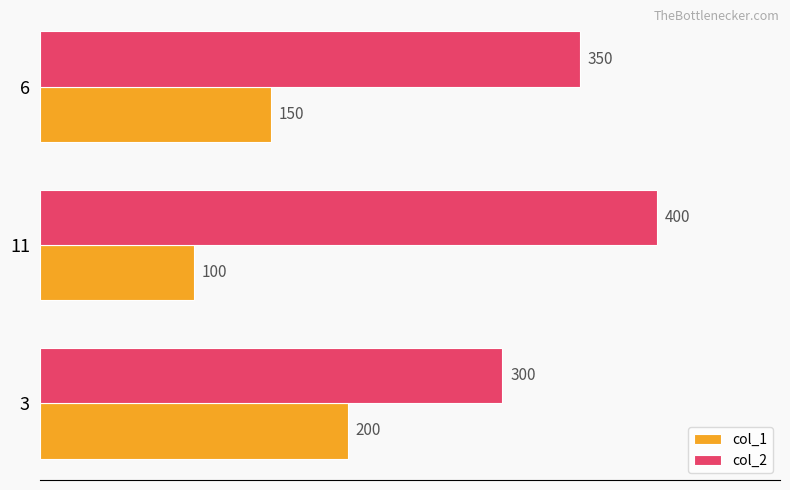

What is the average value of the col_2 series?

350